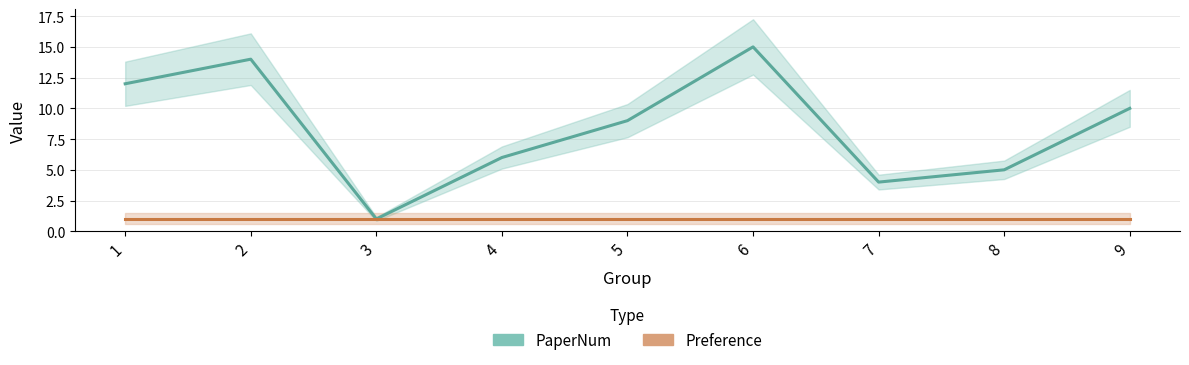

Between 8 and 1, which is larger?

1